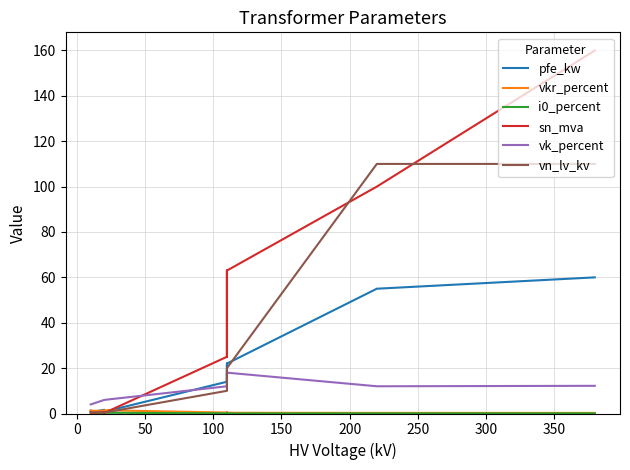

Which series has the largest range (max minus min)?

sn_mva